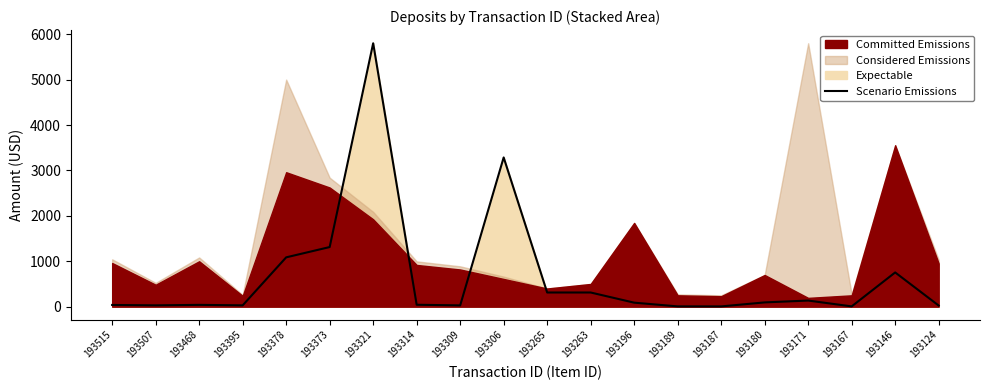

What is the greatest value displayed?

5800.0